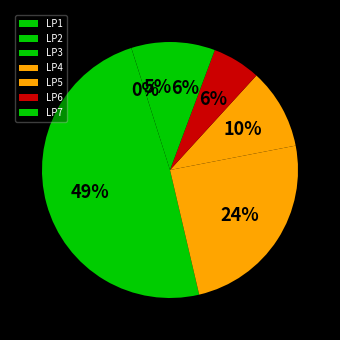

What percentage is the LP5 slice, to the nearest percent?

10%